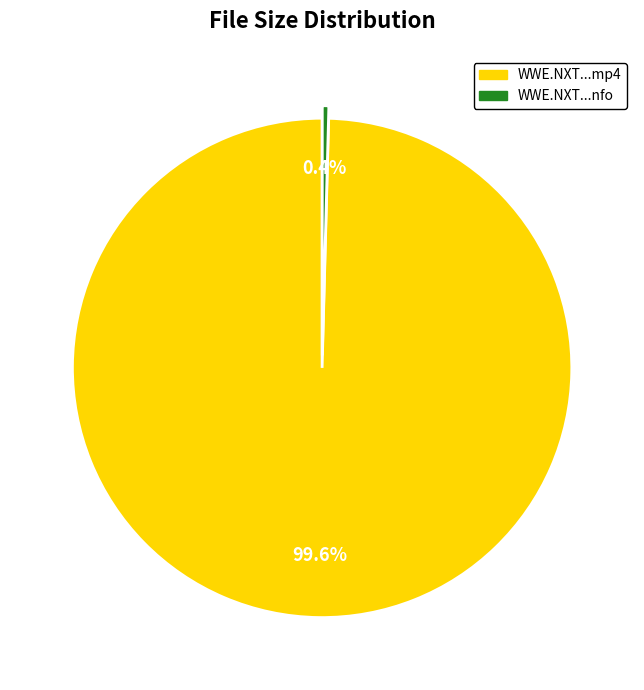

Is there a majority slice in this chart?

Yes